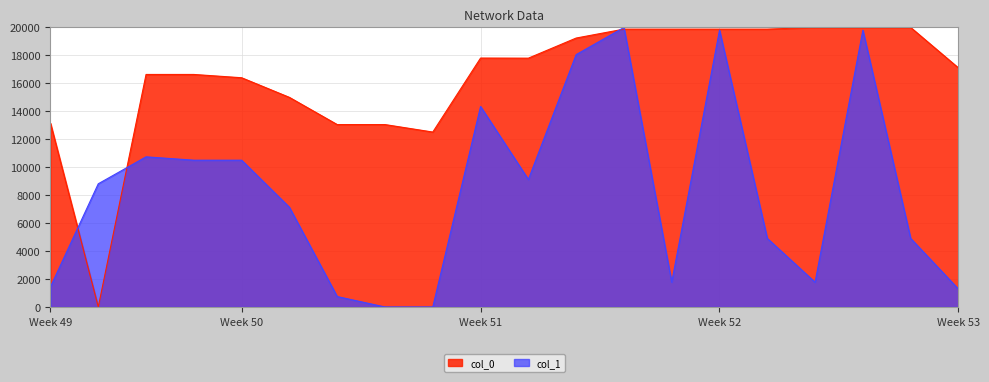

Between 5 and 15, which series saw the biggest shift?

col_0